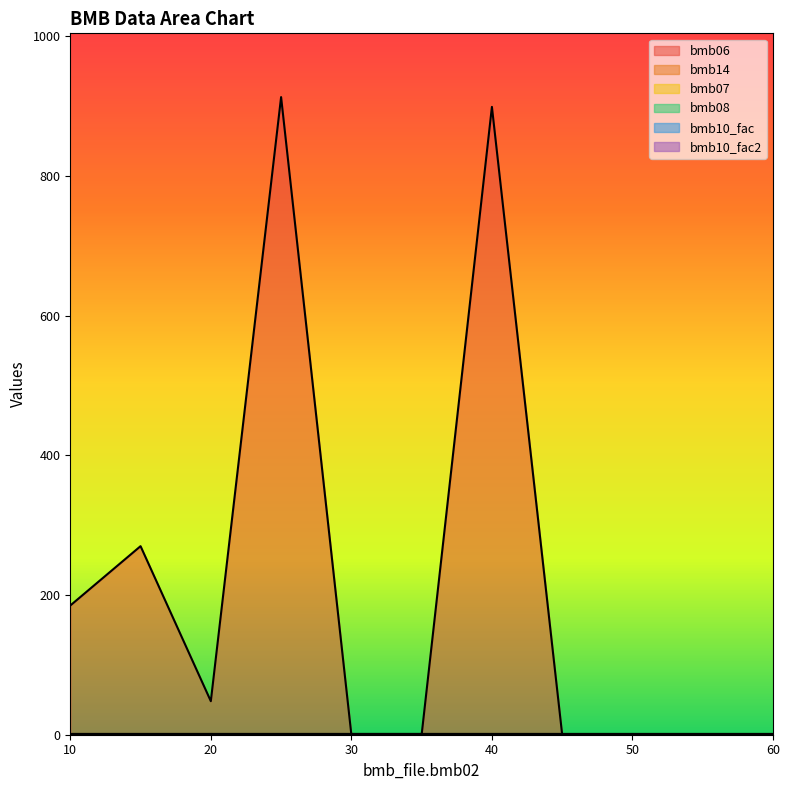

What is the approximate value of bmb06 at 40?

899.0